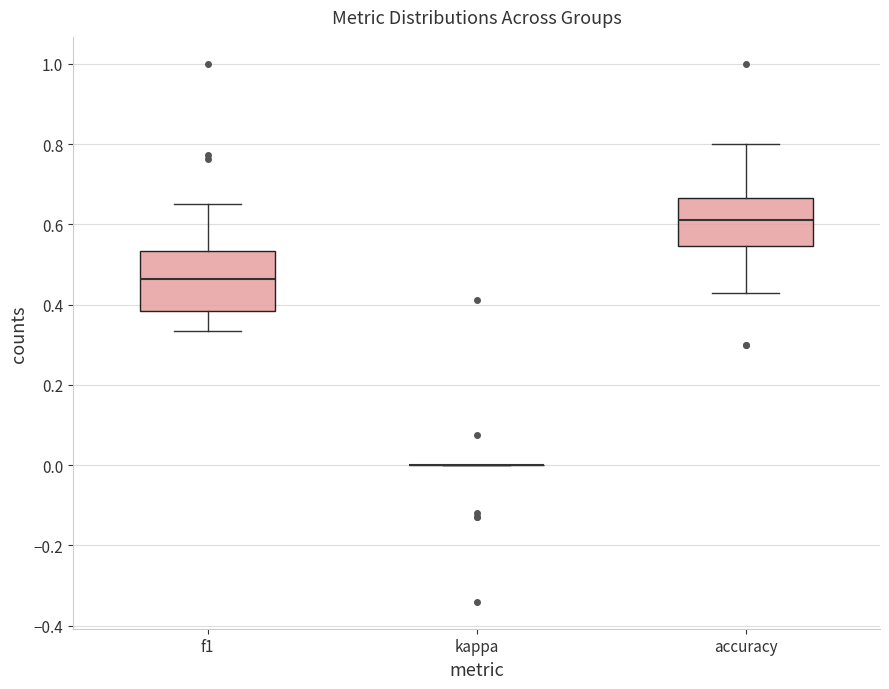

Reading left to right, transcribe this box plot: for each box, give where its median line is, the range the box spans, and where its two whiskers end, as read against the y-axis. The values are not printed on the chart, so give them approximately, as read against the axis.

f1: median 0.46, box 0.38 to 0.54, whiskers 0.34 to 0.66
kappa: box collapsed to a line at 0.00, whiskers 0.00 to 0.00
accuracy: median 0.62, box 0.54 to 0.66, whiskers 0.42 to 0.80